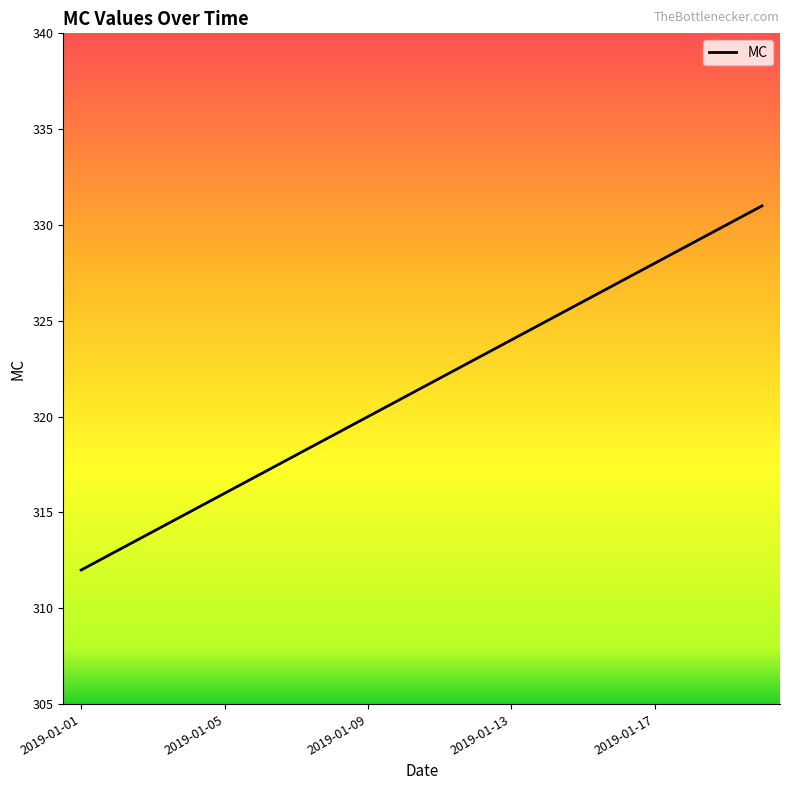

What is the smallest value displayed?

312